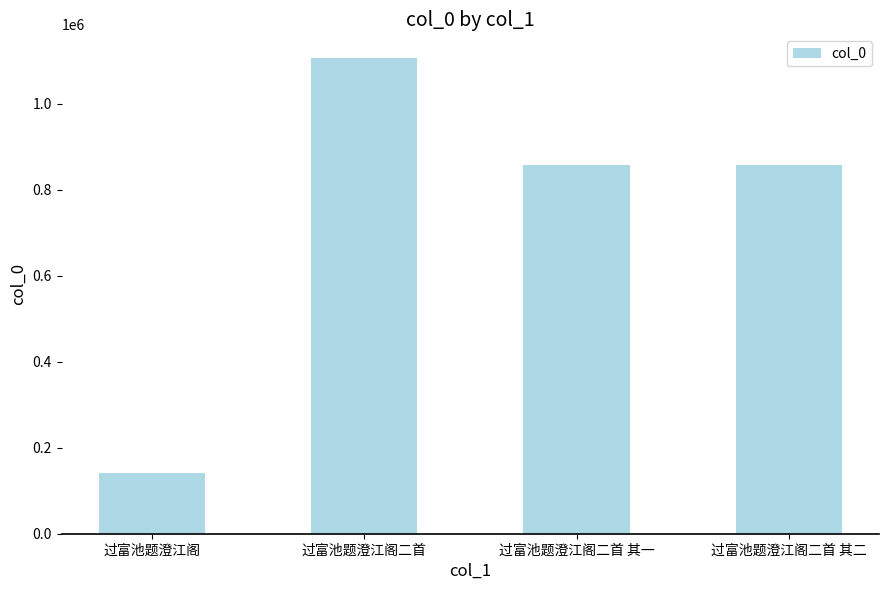

The chart shows a value of 557029 at 过富池题澄江阁二首. True or false?

False